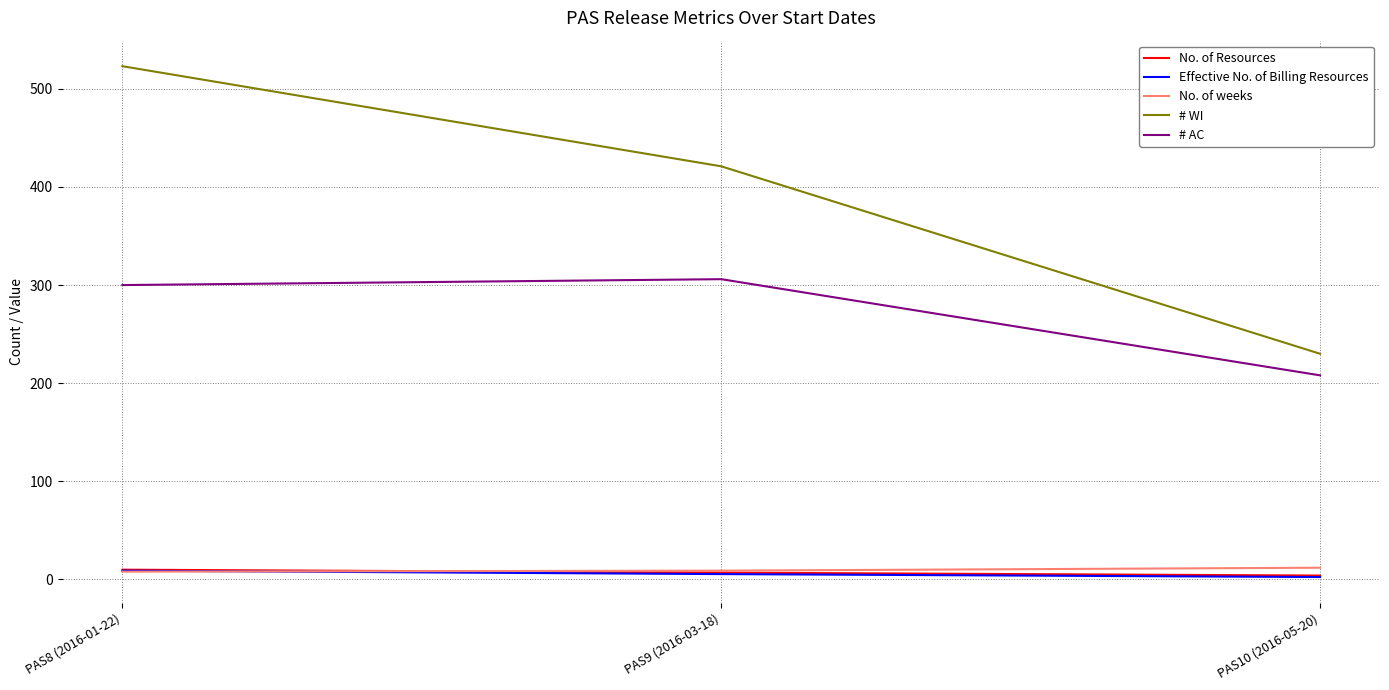

At which category is the sum across all series the highest?

PAS8 (2016-01-22)